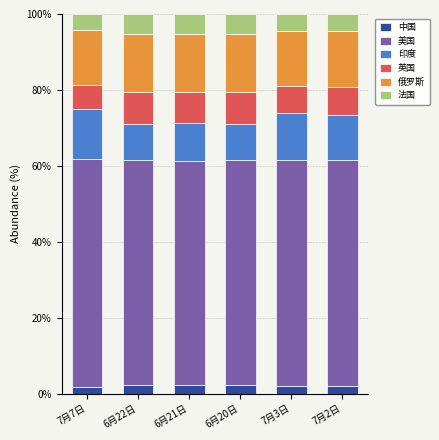

True or false: 俄罗斯 has a value of 14.6 at 7月2日.

True